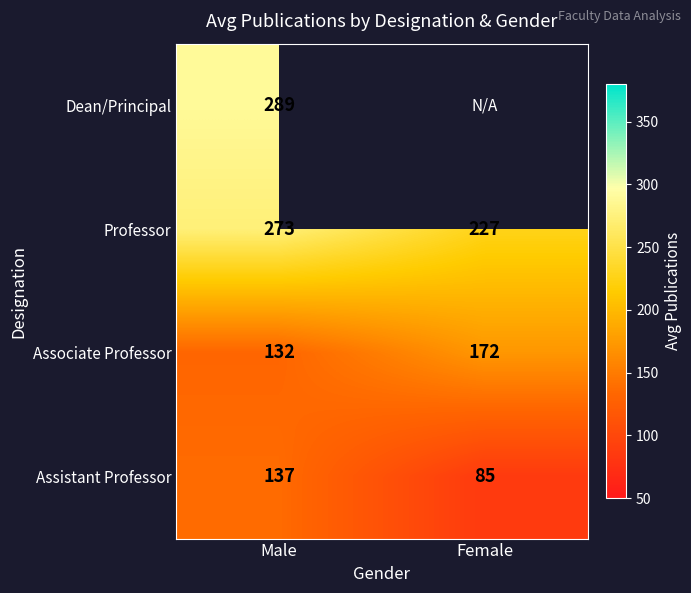

Is it true that Assistant Professor equals 137 at Male?

True